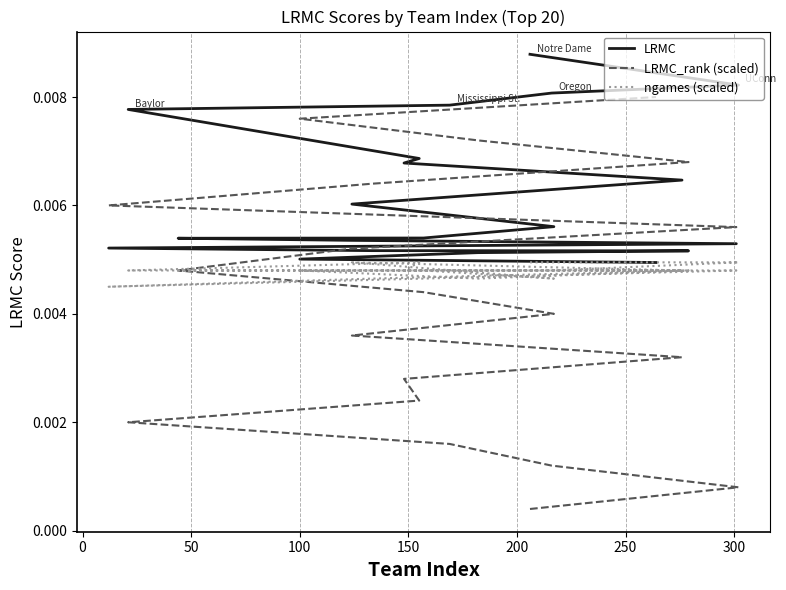

List the series in order of their overall mean, lowest first.

LRMC_rank (scaled), ngames (scaled), LRMC